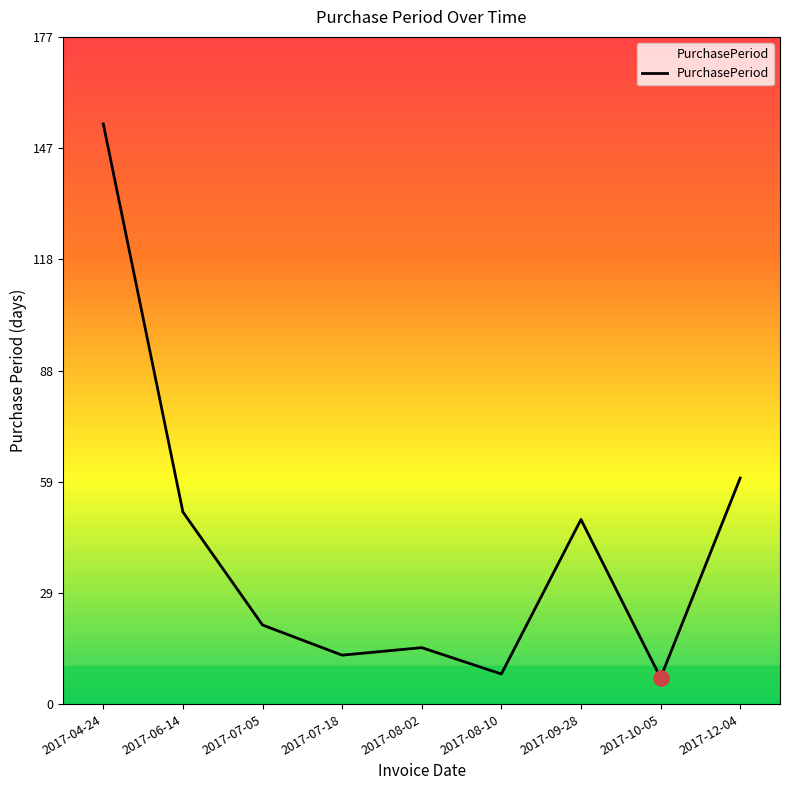

Between 2017-10-05 and 2017-04-24, which is larger?

2017-04-24